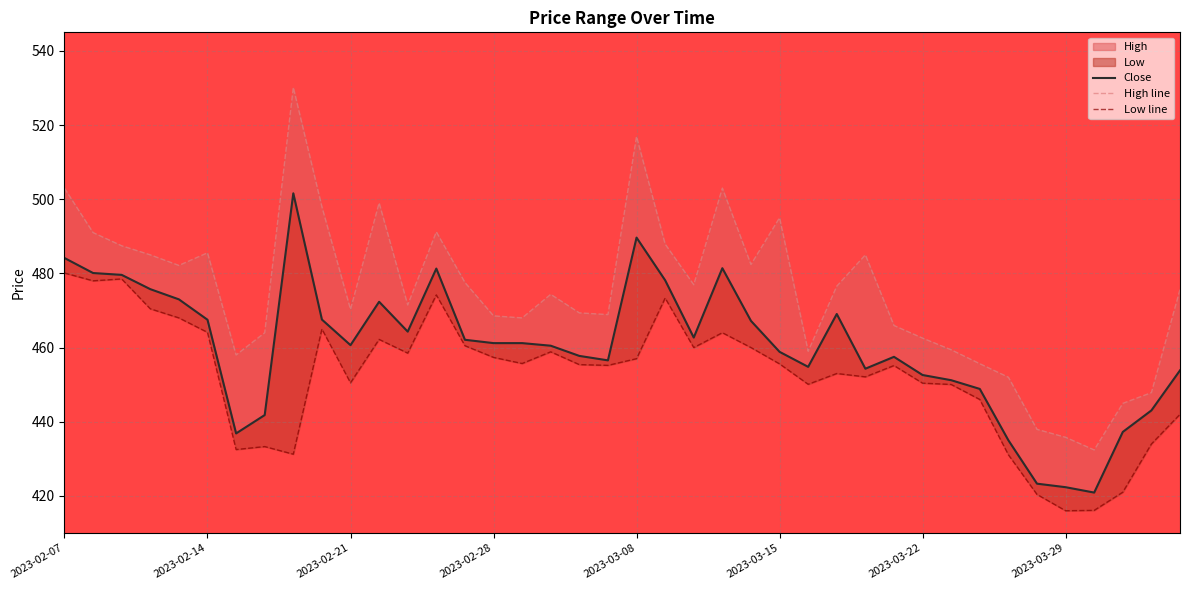

True or false: Low line and Close cross at least once.

False